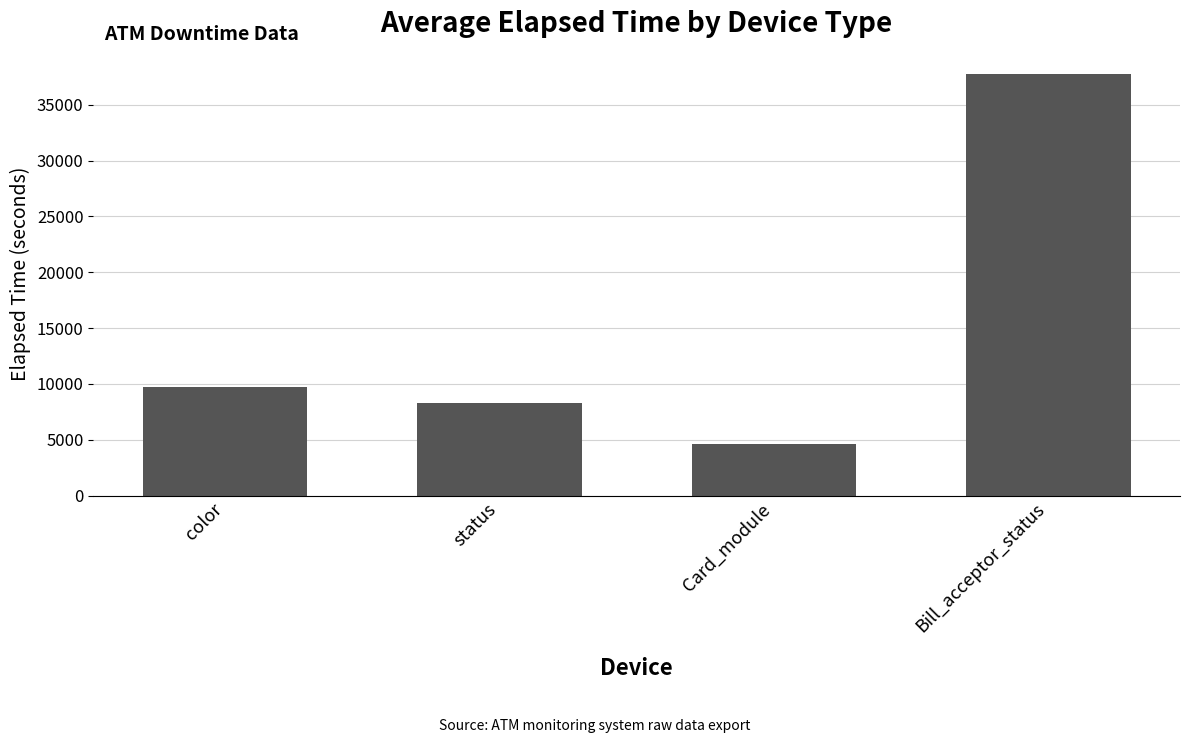

How many series are shown in this chart?

1